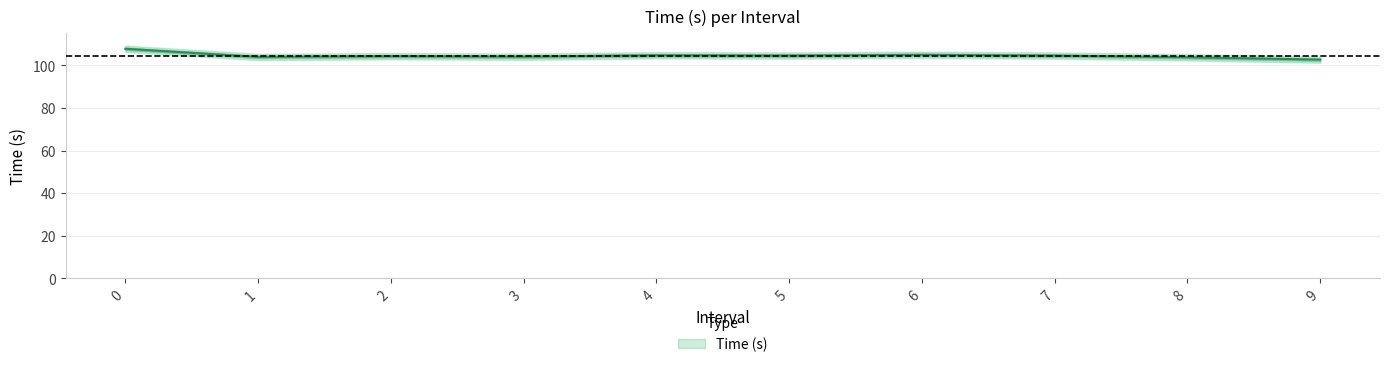

Approximately how many times larger is the value at 1 compared to 4?

1.0